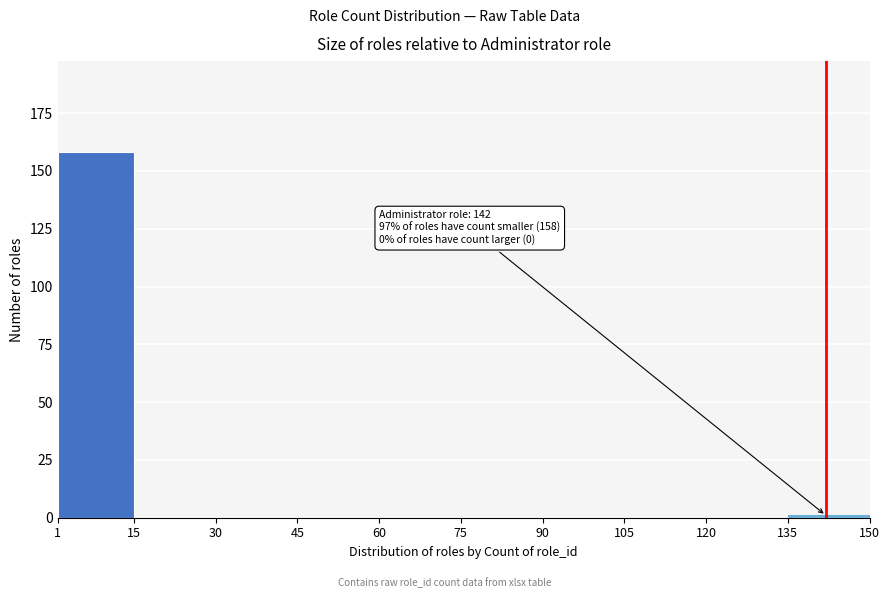

Over which range of the x-axis is the bar tallest?

1 to 15